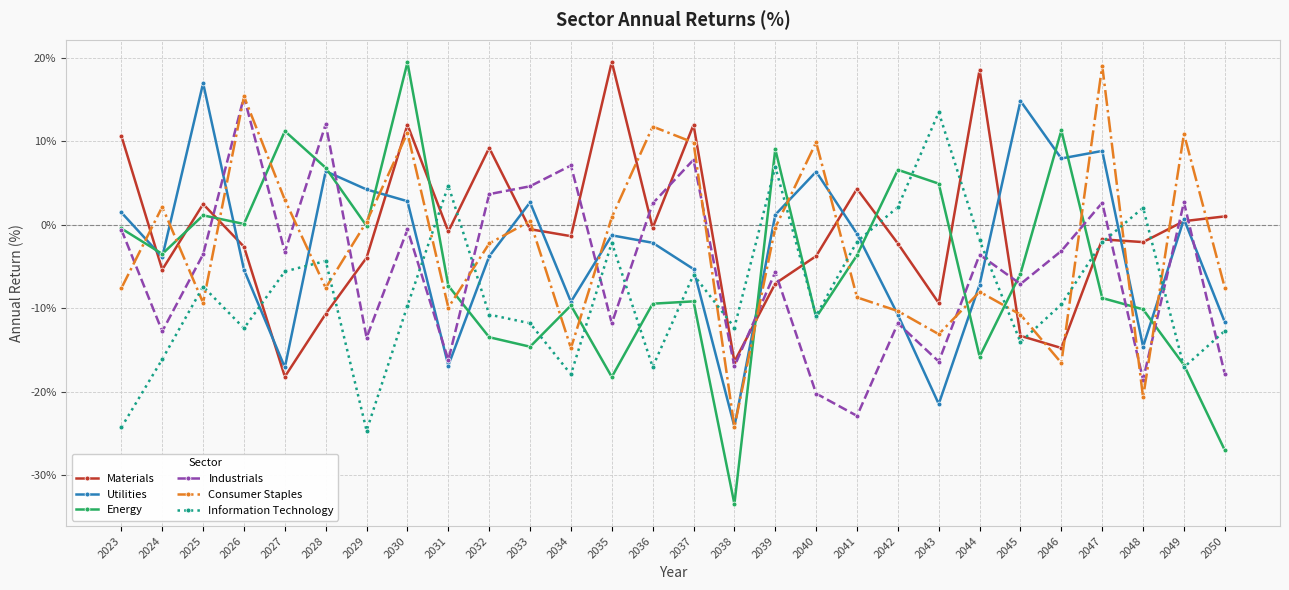

Is the value of Consumer Staples at 2035 greater than the value of Materials at 2032?

No